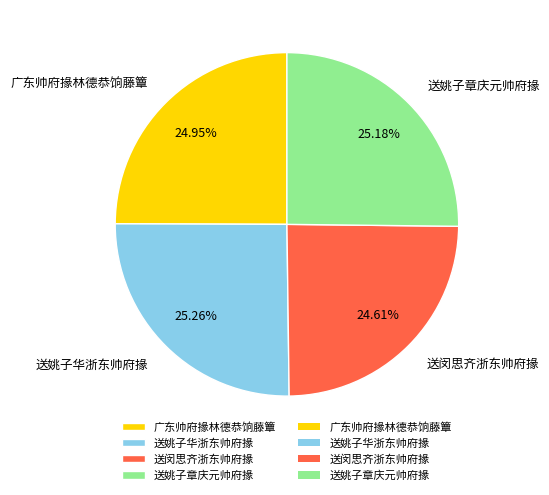

What percentage is the 送闵思齐浙东帅府掾 slice, to the nearest percent?

25%